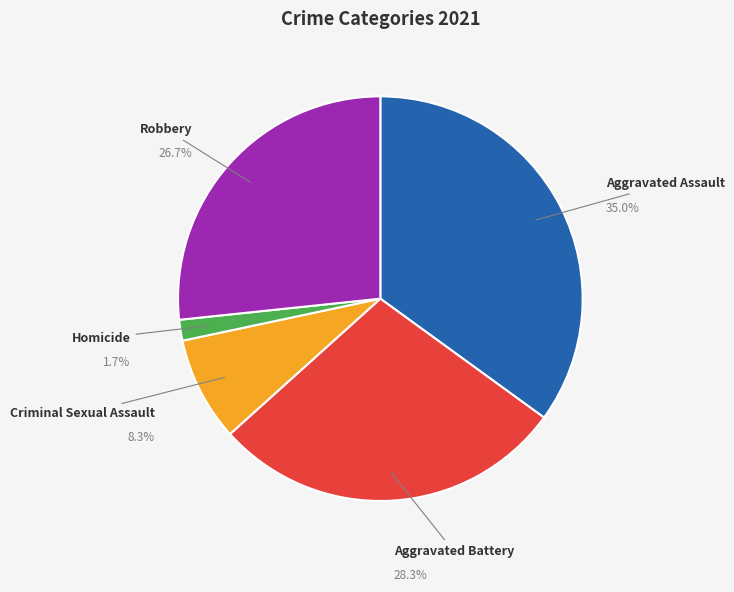

The Aggravated Assault slice represents 42% of the pie. True or false?

False